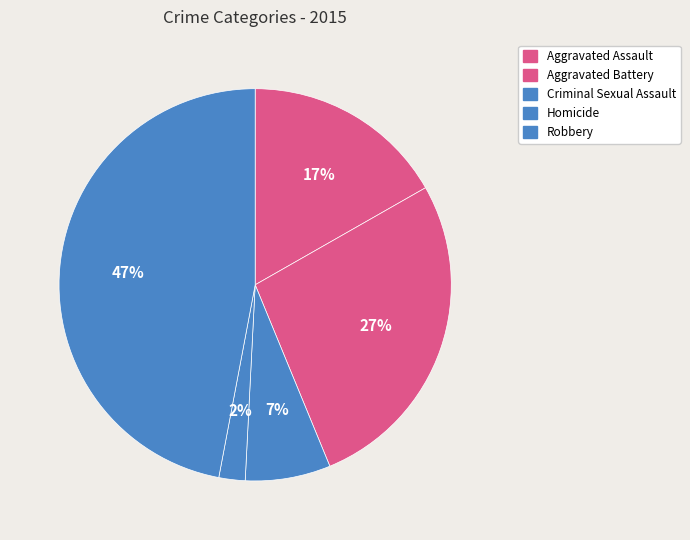

How many segments does this pie chart have?

5